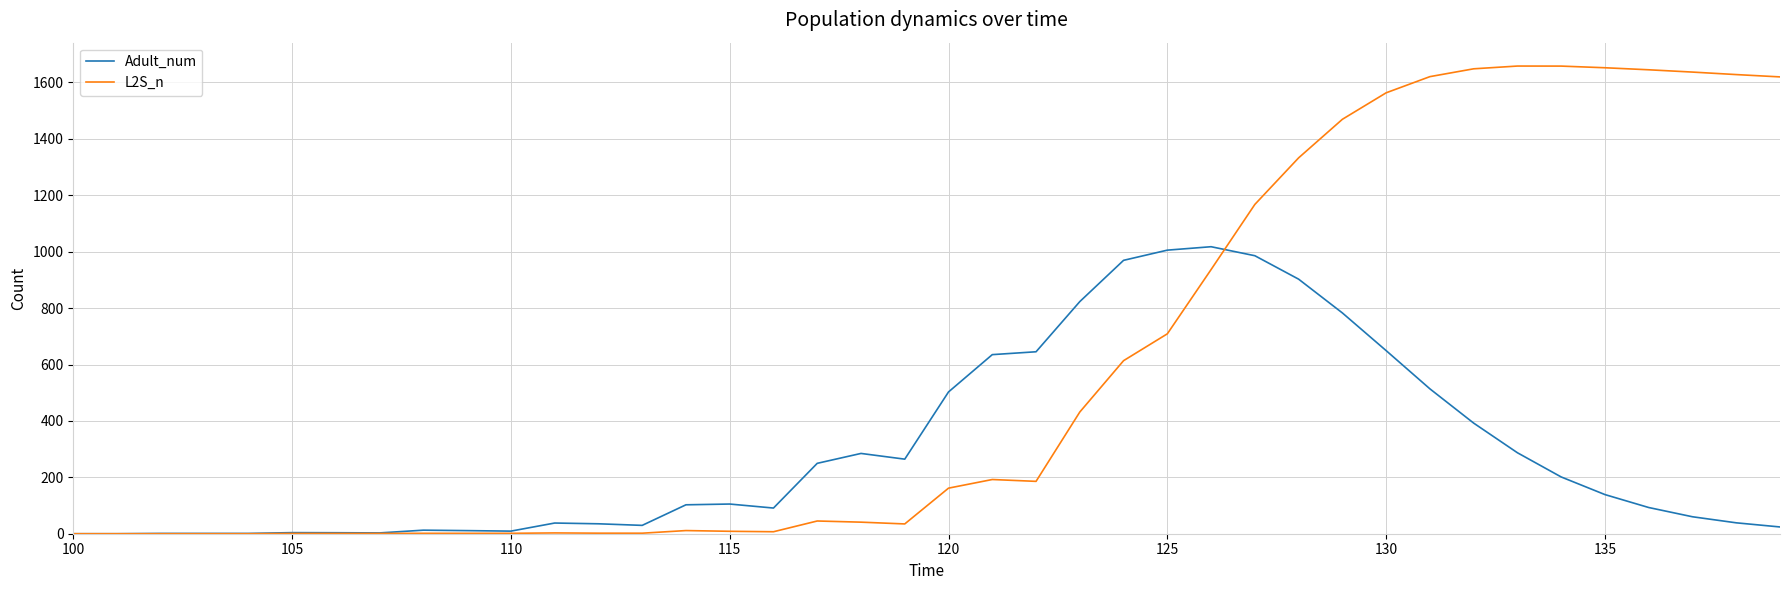

Which series has the largest range (max minus min)?

L2S_n